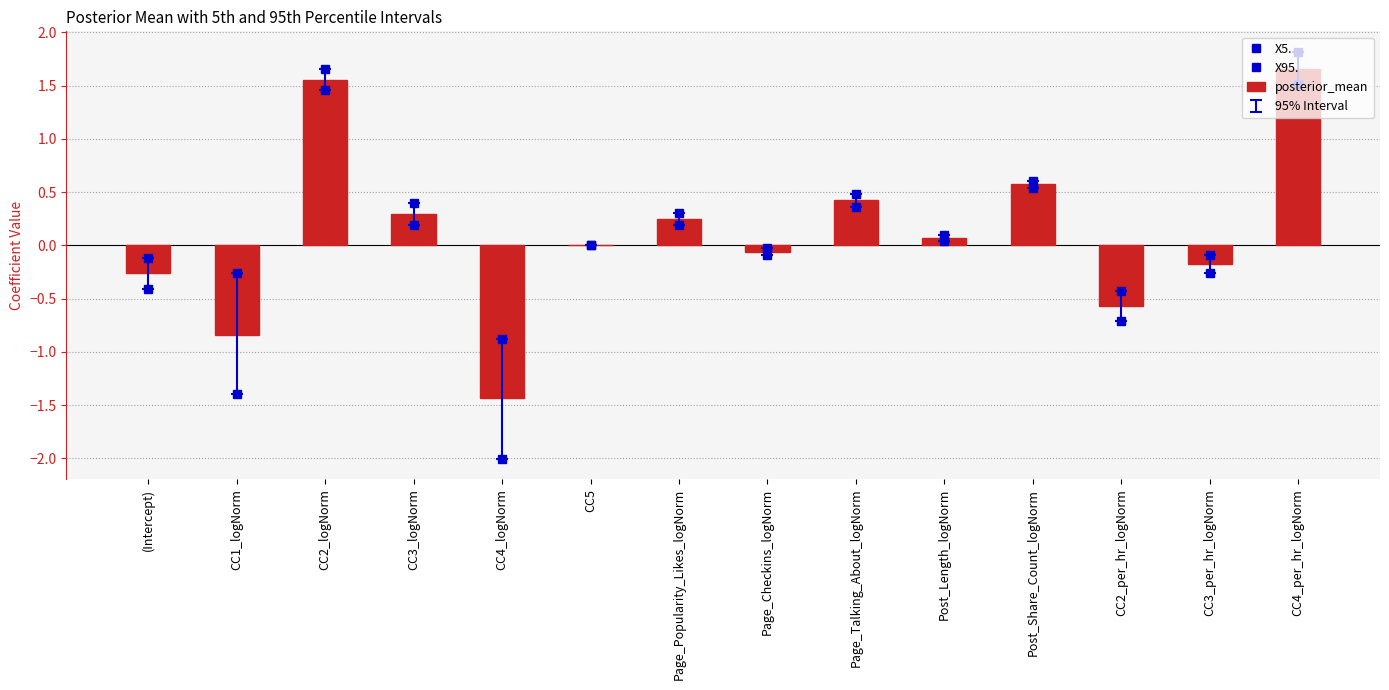

At how many categories does at least one series exceed -1?

14